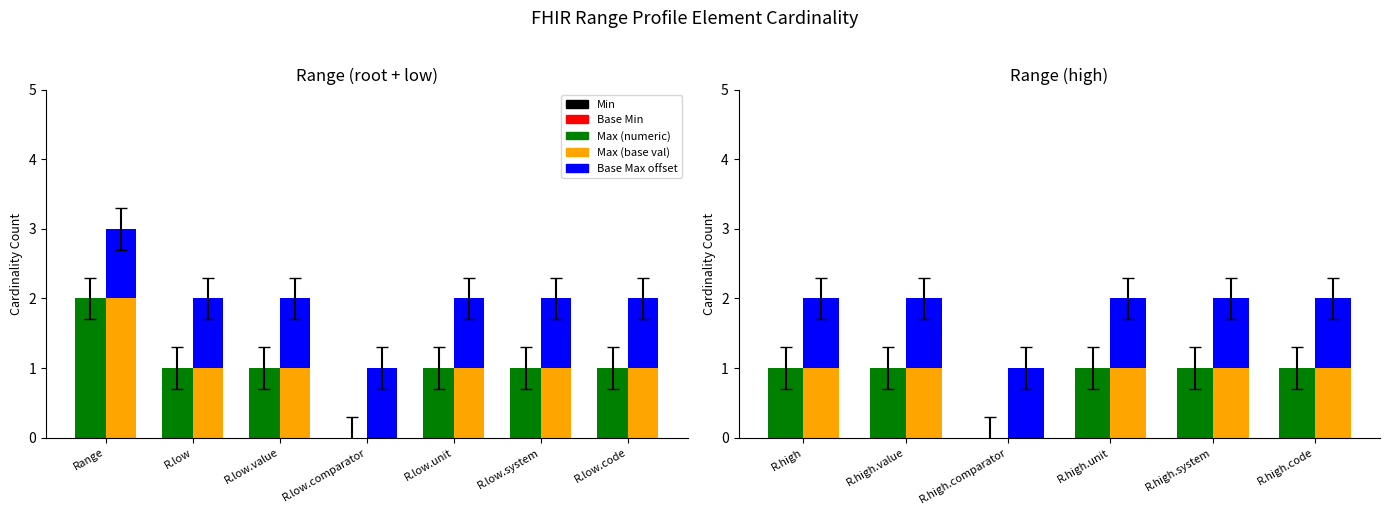

Which series has the largest total across all categories?

Base Max offset